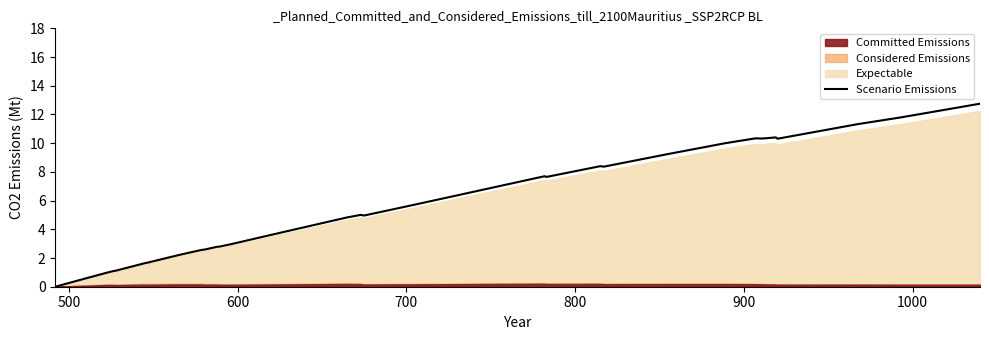

What is the difference between the maximum and second lowest values?

12.7